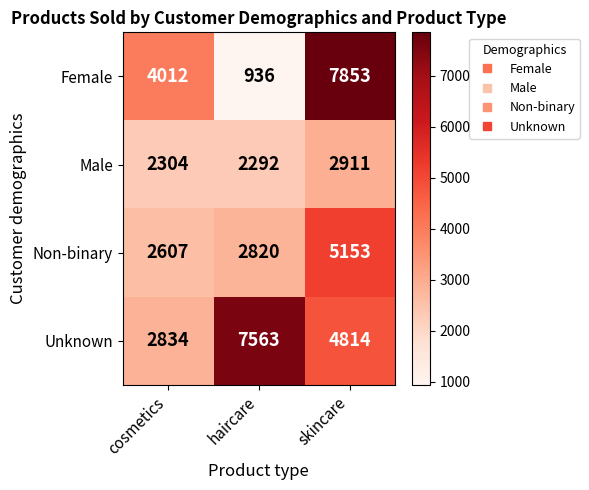

How many values in the Unknown series are below 4814?

1